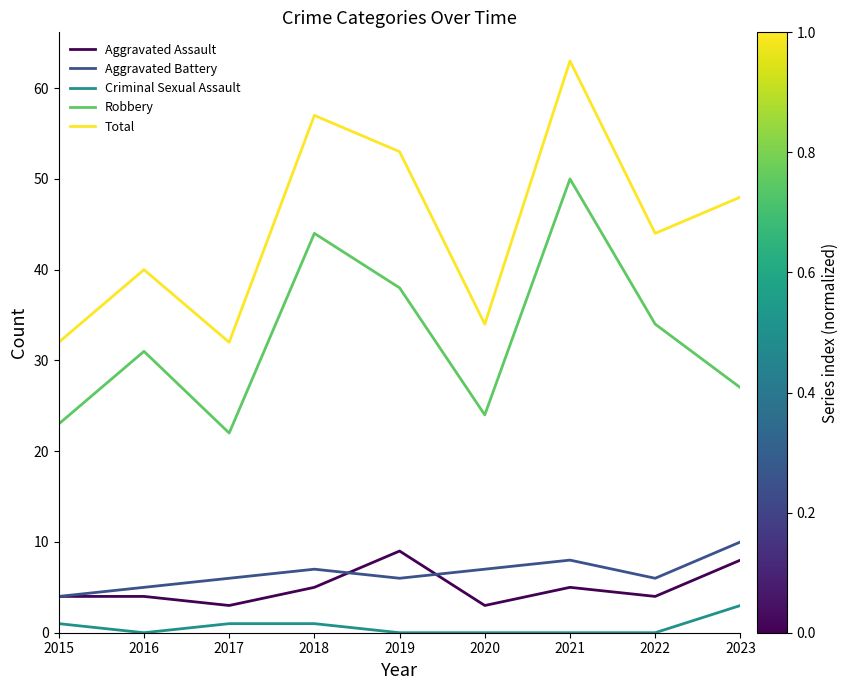

What is the total value across all series at 2017?

64